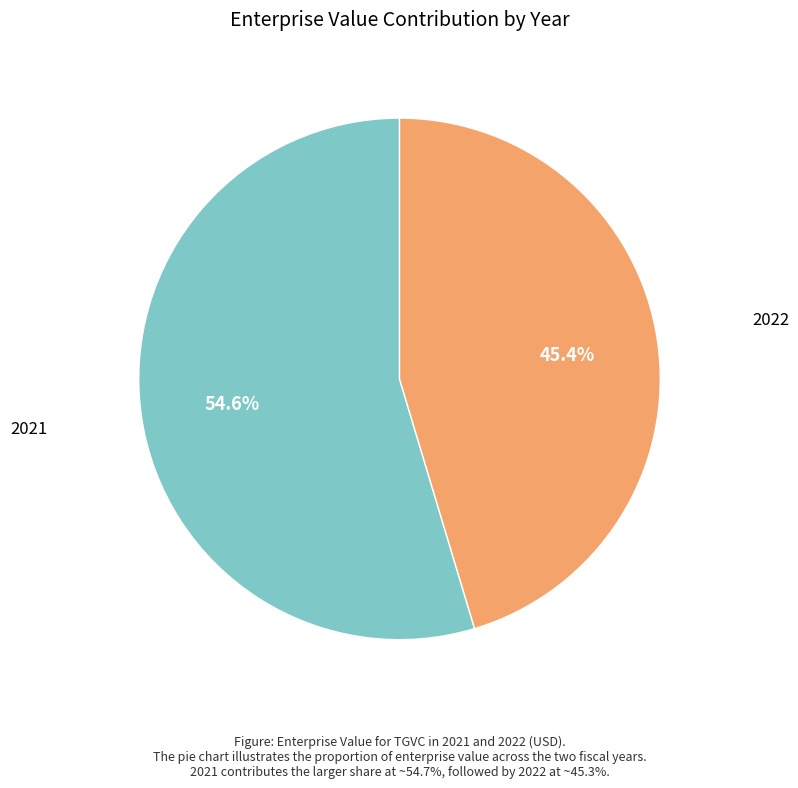

Is there a majority slice in this chart?

Yes